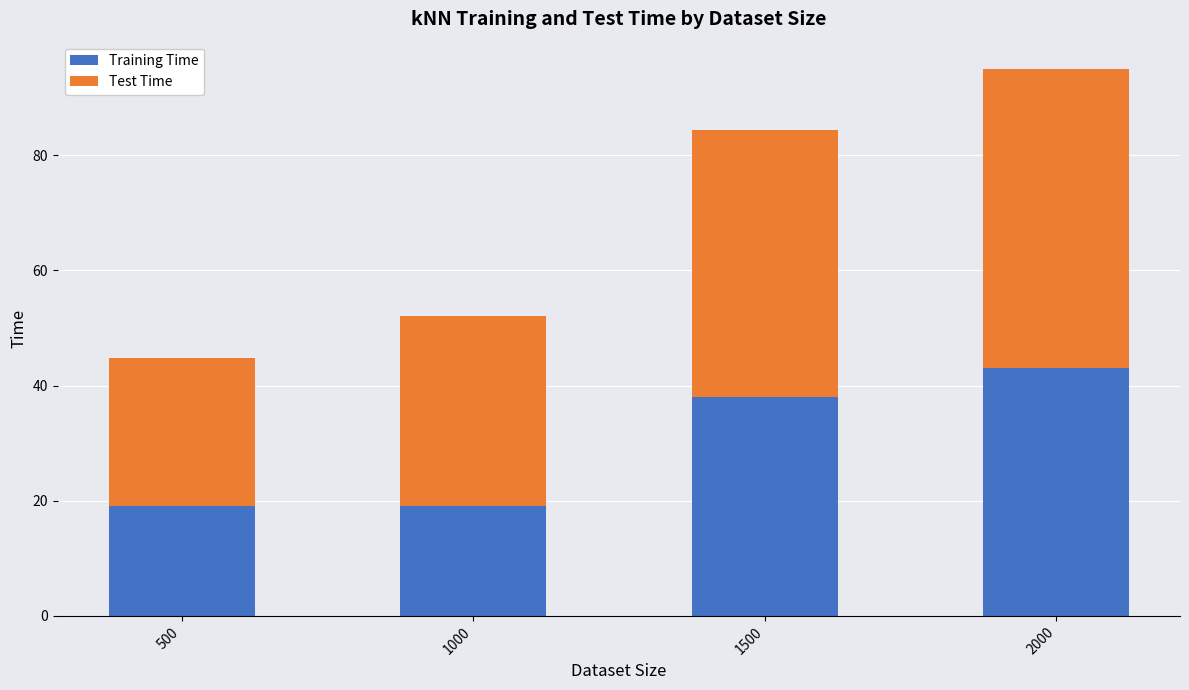

How many Training Time values are between 19 and 43?

4